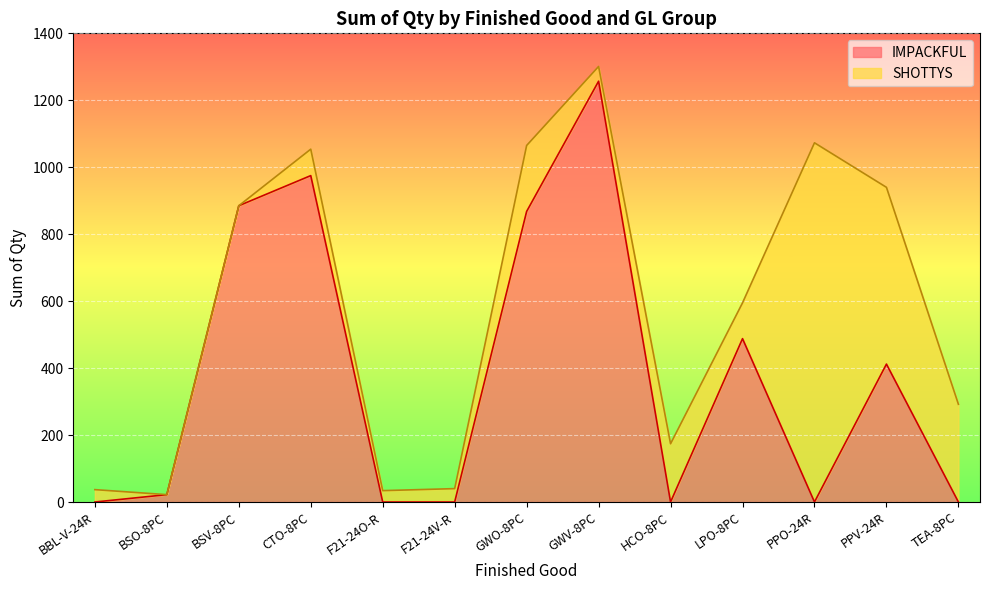

How many values exceed 22?

6